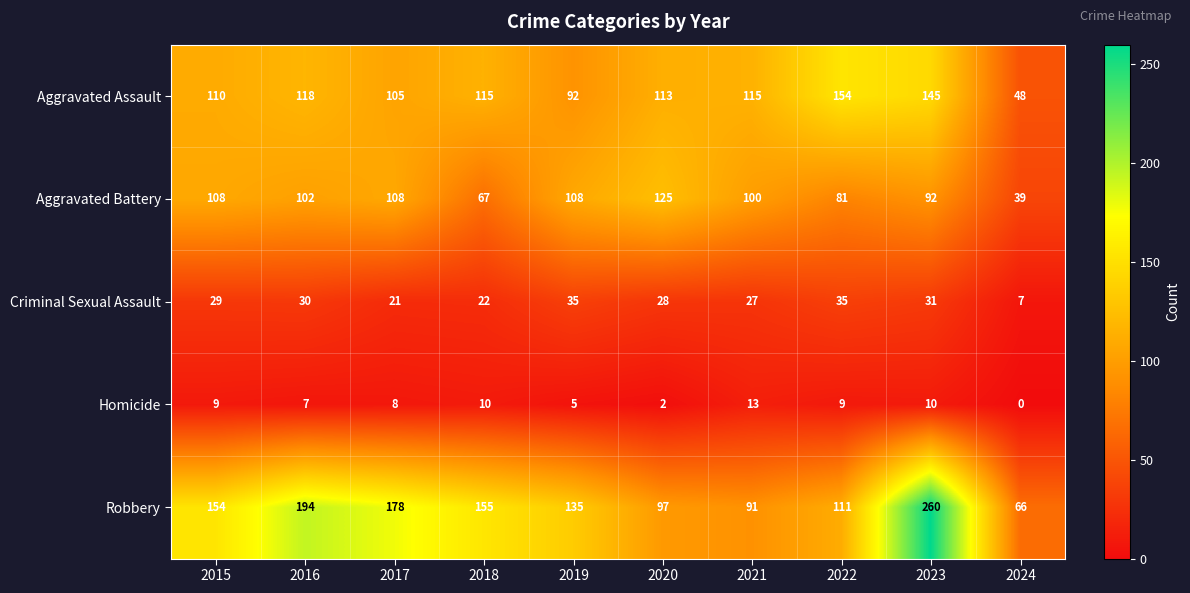

Rank the series by their maximum value, from lowest to highest.

Homicide, Criminal Sexual Assault, Aggravated Battery, Aggravated Assault, Robbery